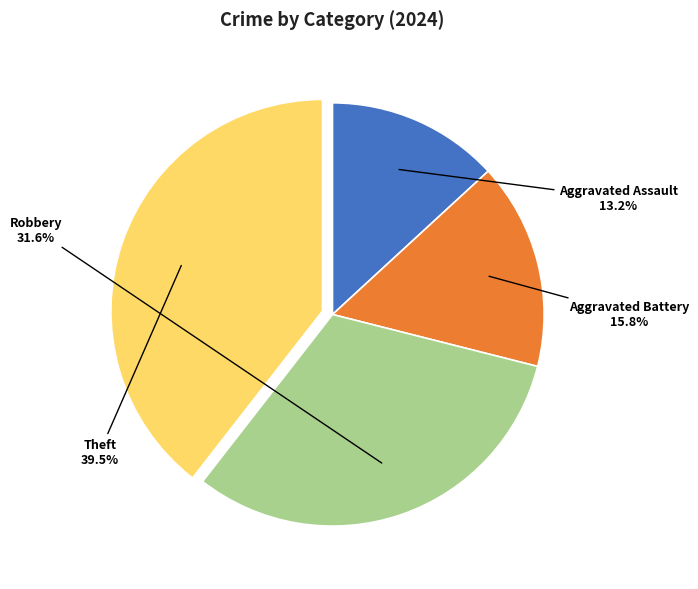

Which has a higher value, Robbery or Aggravated Assault?

Robbery